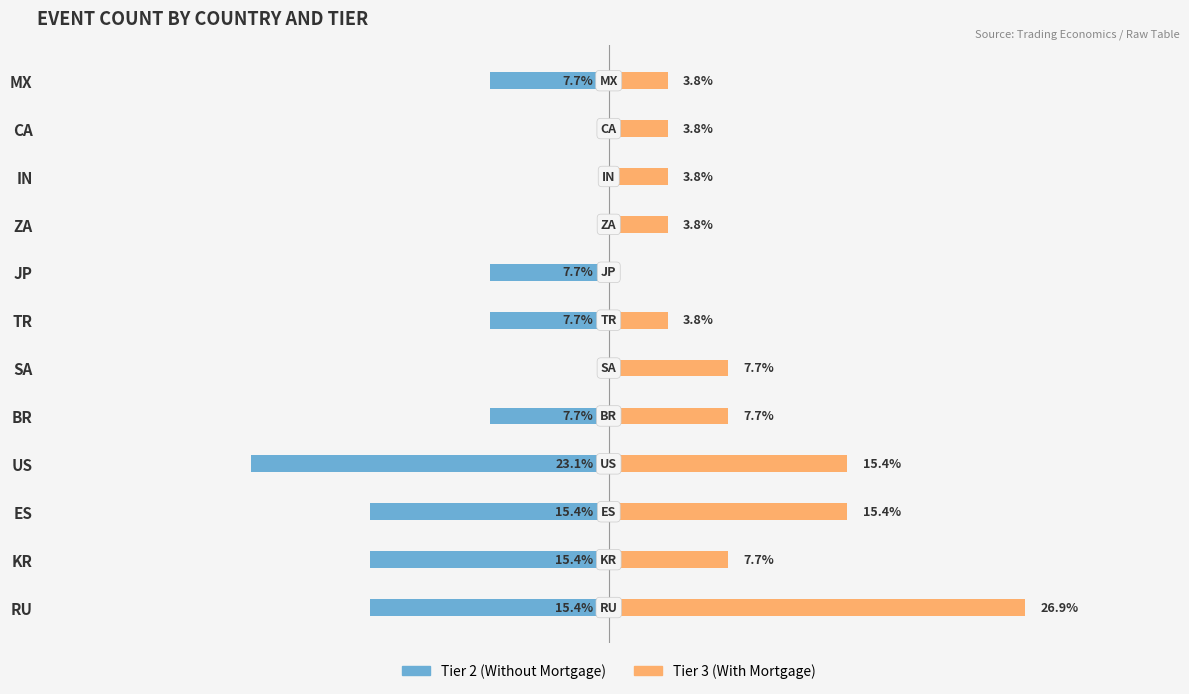

Rank the series at ES from highest to lowest value.

Tier 3 (With Mortgage), Tier 2 (Without Mortgage)